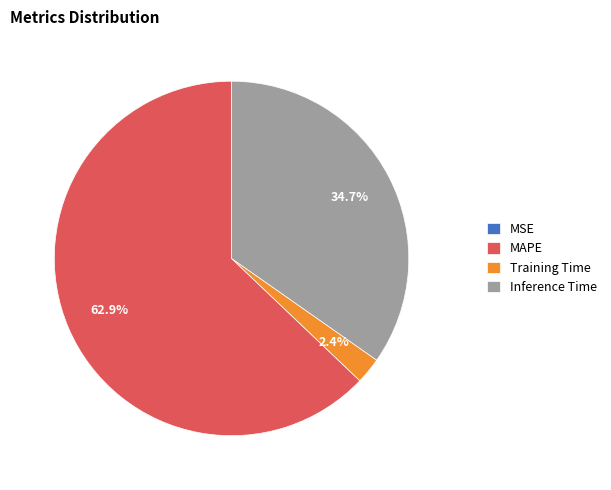

Which category accounts for the majority?

MAPE